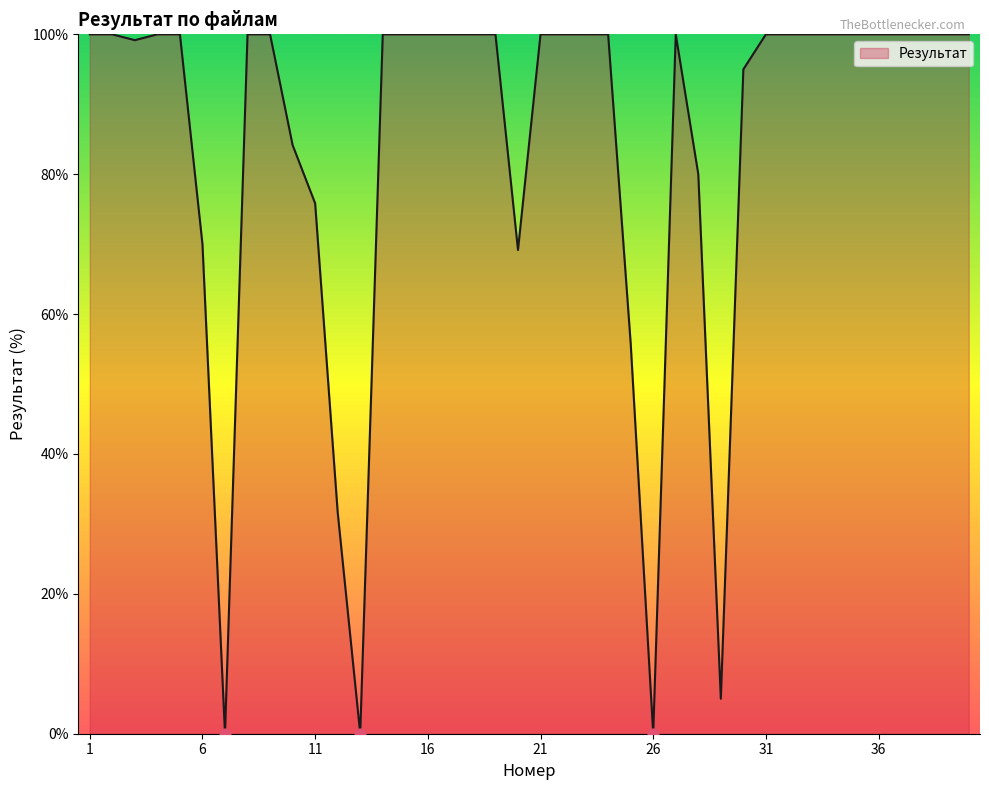

What is the maximum value shown in the chart?

100.0